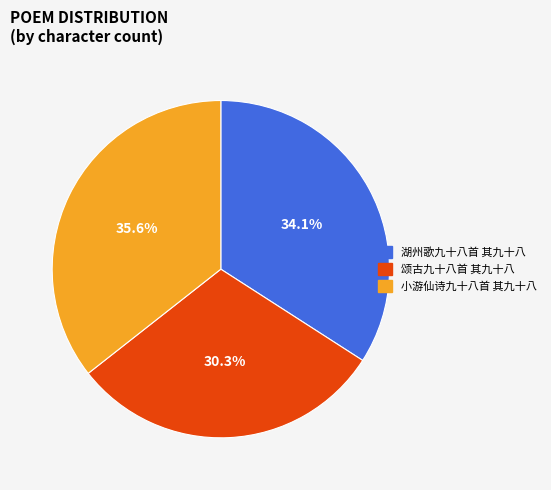

Approximately how many times larger is the value at 颂古九十八首 其九十八 compared to 小游仙诗九十八首 其九十八?

0.9